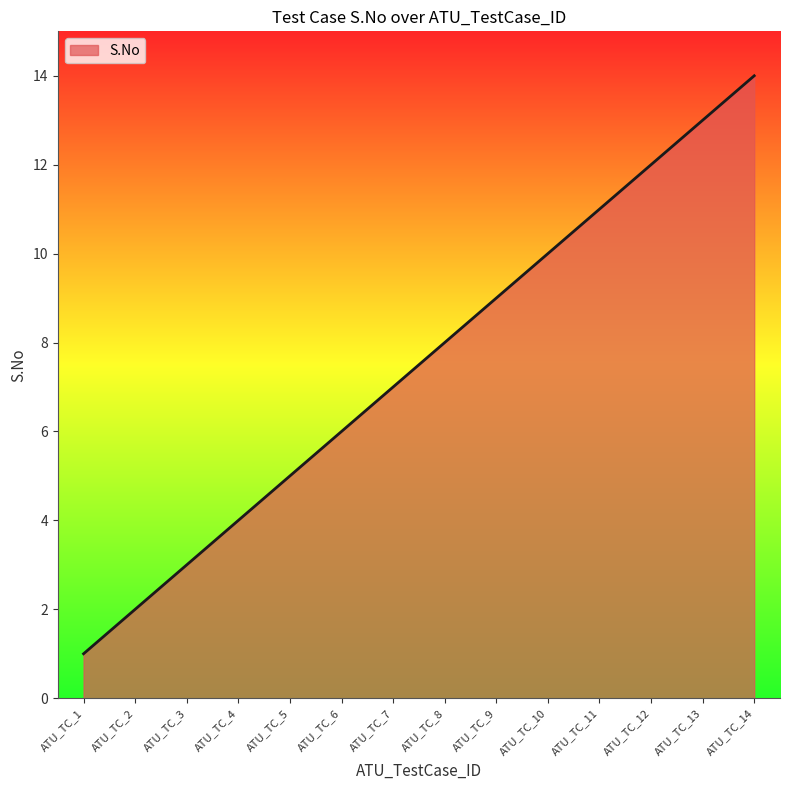

How many lines are shown in the chart?

1